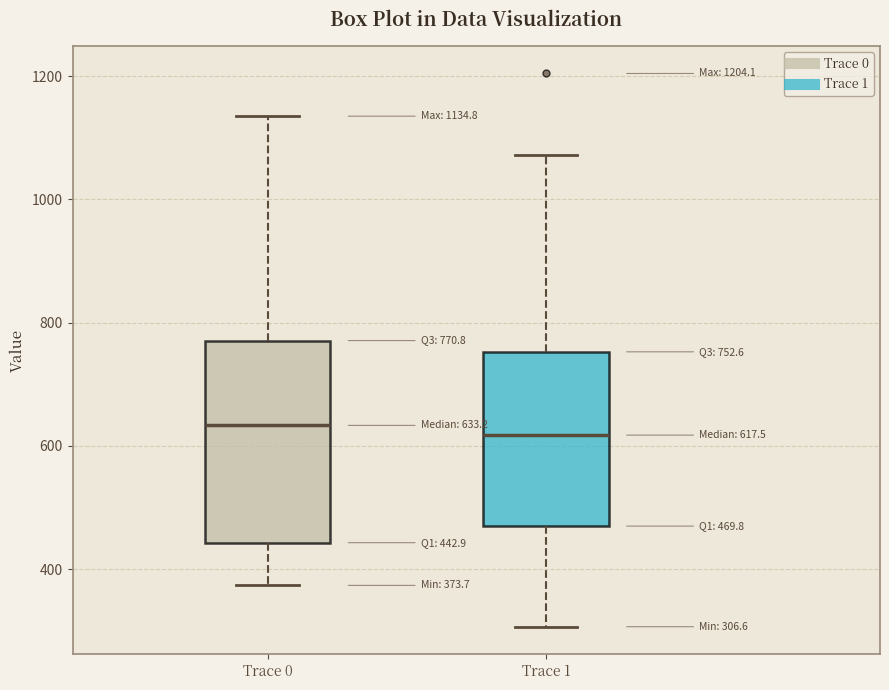

Comparing the boxes themselves (not the whiskers), which one is the tallest?

Trace 0